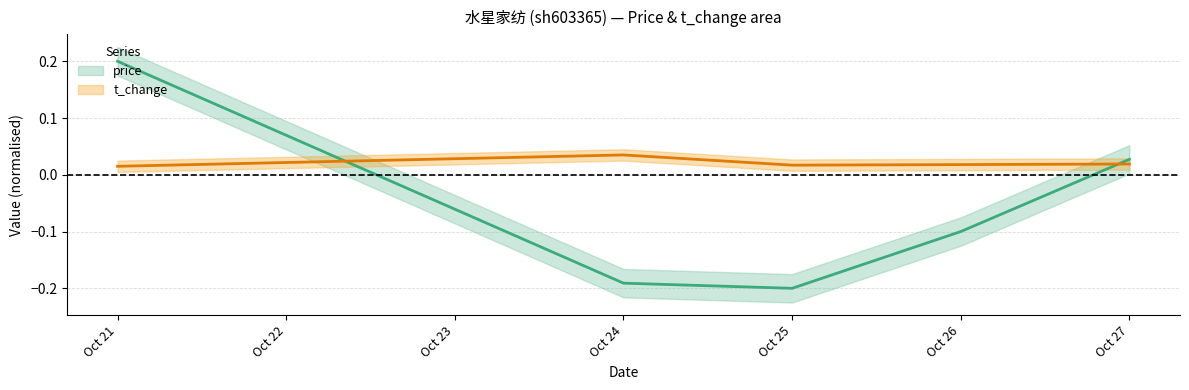

Which has a higher value, Oct 21 or Oct 25?

Oct 21